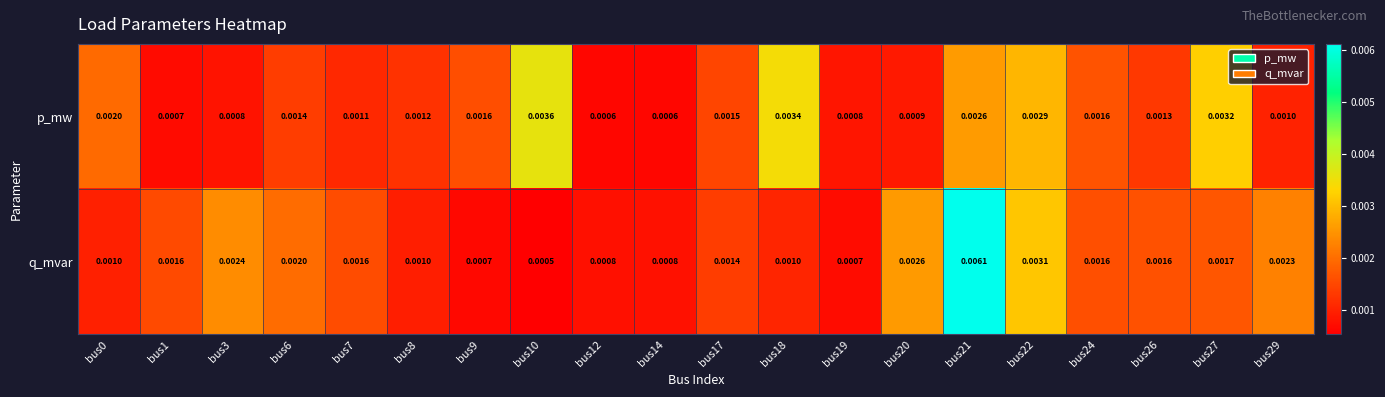

Rank the series at bus18 from lowest to highest value.

q_mvar, p_mw